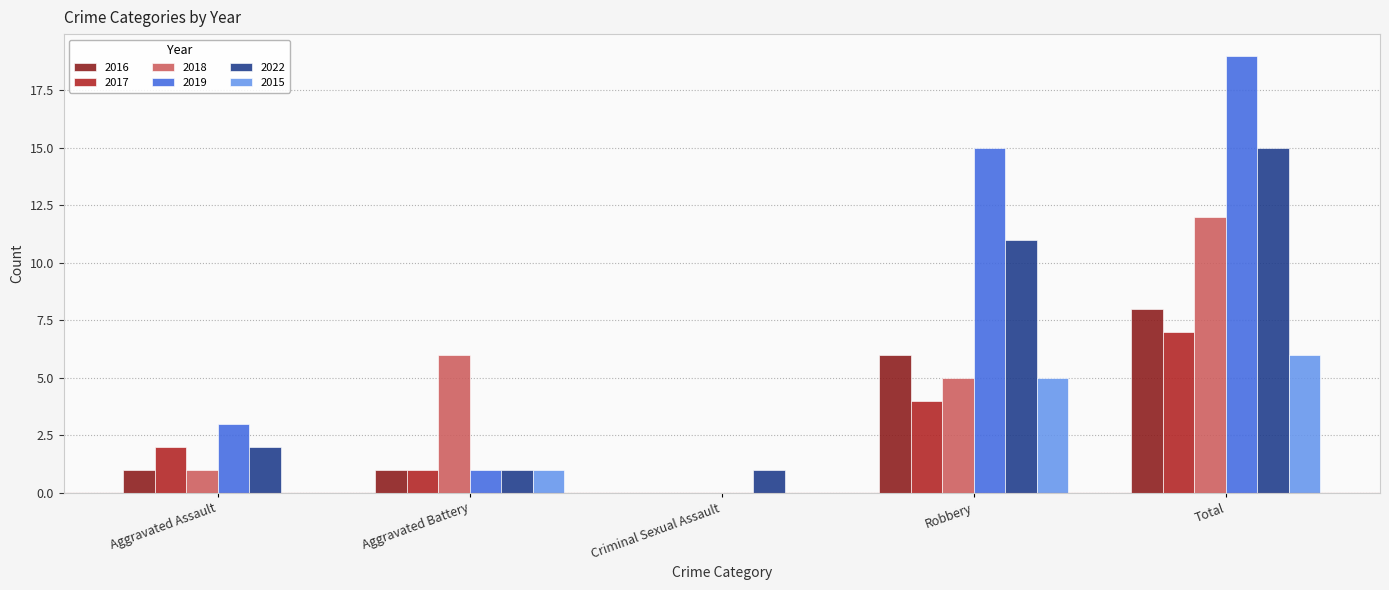

True or false: 2017 has a value of 0 at Criminal Sexual Assault.

True